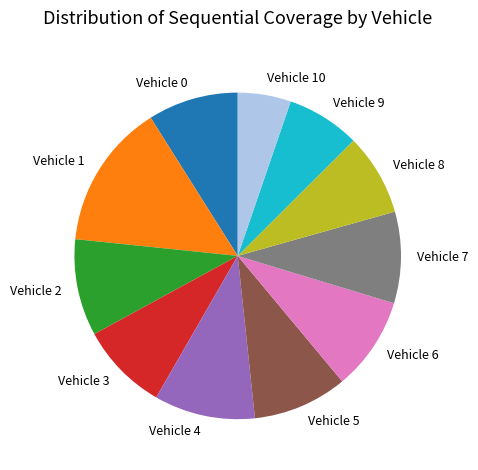

Does Vehicle 9 account for over 50% of the chart?

No